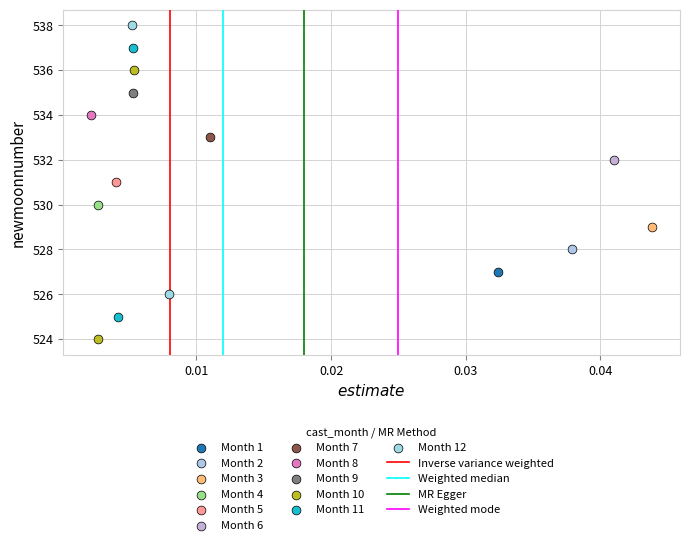

Which series contains the highest Y value?

Month 12